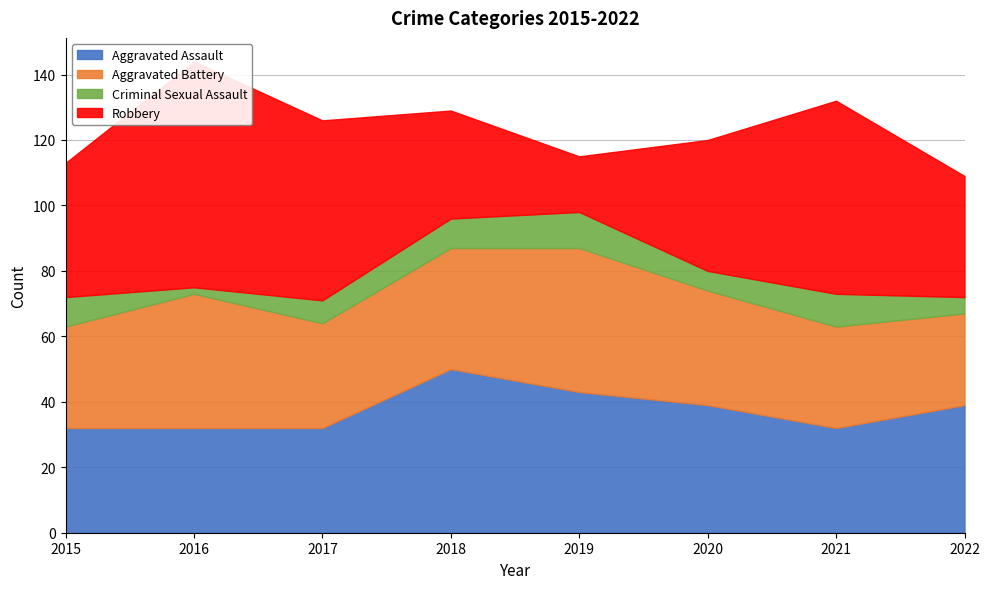

Does the chart display data point markers on the line(s)?

No